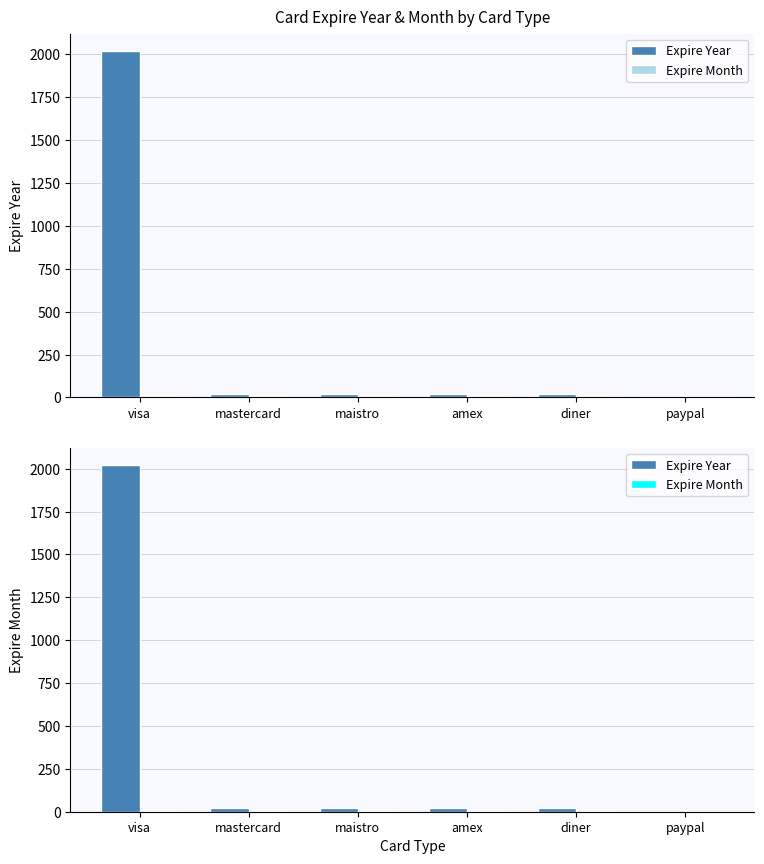

Reading left to right, transcribe all the data shown in this chart.

Expire Year: 2020	22	22	22	22	1
Expire Month: 6	6	6	6	6	1